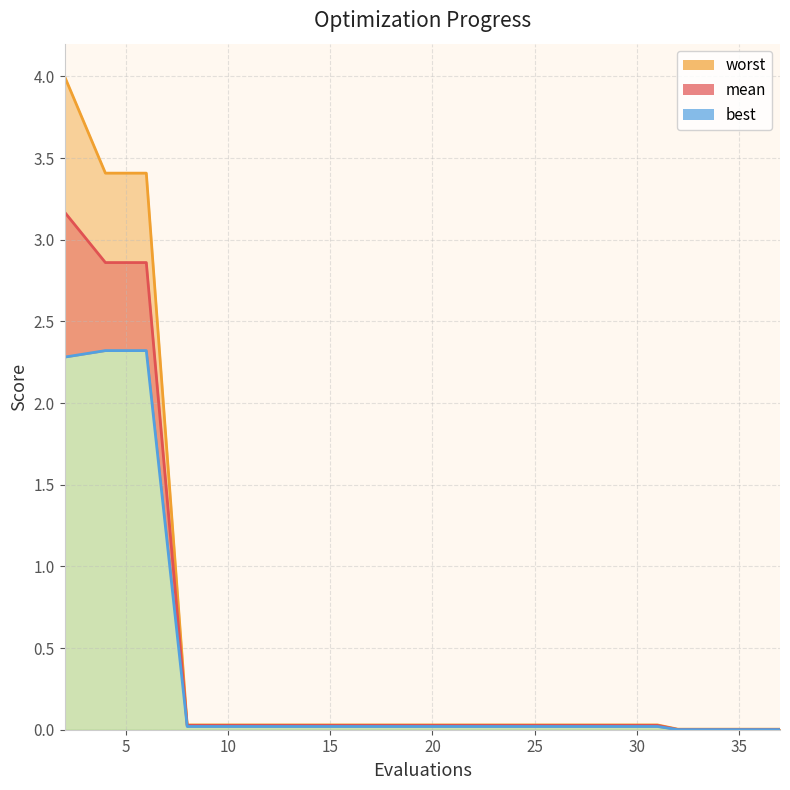

What is the total value across all series at 6?

8.6